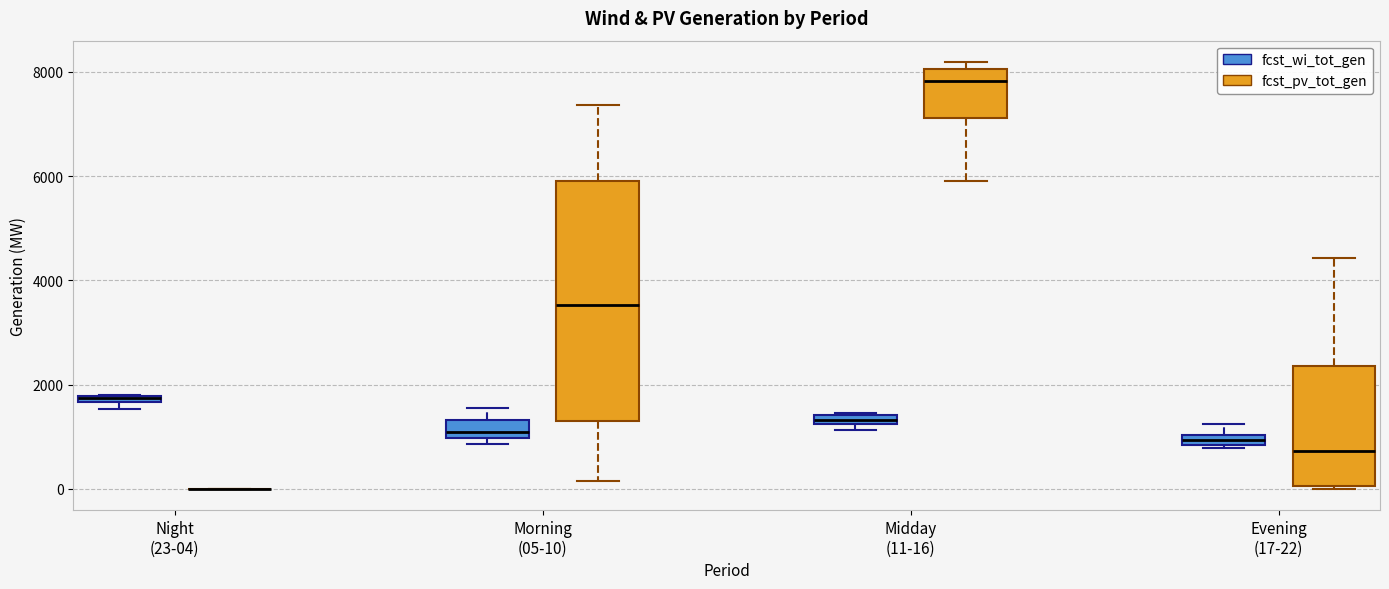

Comparing the boxes themselves (not the whiskers), which one is the tallest?

Morning (05-10) (fcst_pv_tot_gen)